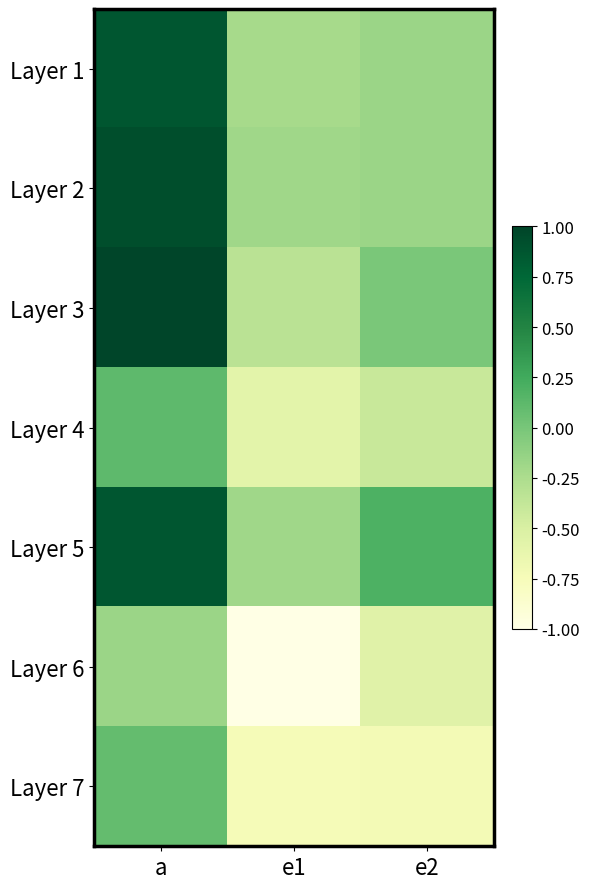

Reading left to right, list all the values displayed in this chart.

Layer 1: a=0.9	e1=-0.2	e2=-0.2
Layer 2: a=0.9	e1=-0.2	e2=-0.2
Layer 3: a=1.0	e1=-0.3	e2=-0.0
Layer 4: a=0.1	e1=-0.6	e2=-0.4
Layer 5: a=0.9	e1=-0.2	e2=0.2
Layer 6: a=-0.2	e1=-1.0	e2=-0.6
Layer 7: a=0.1	e1=-0.7	e2=-0.7